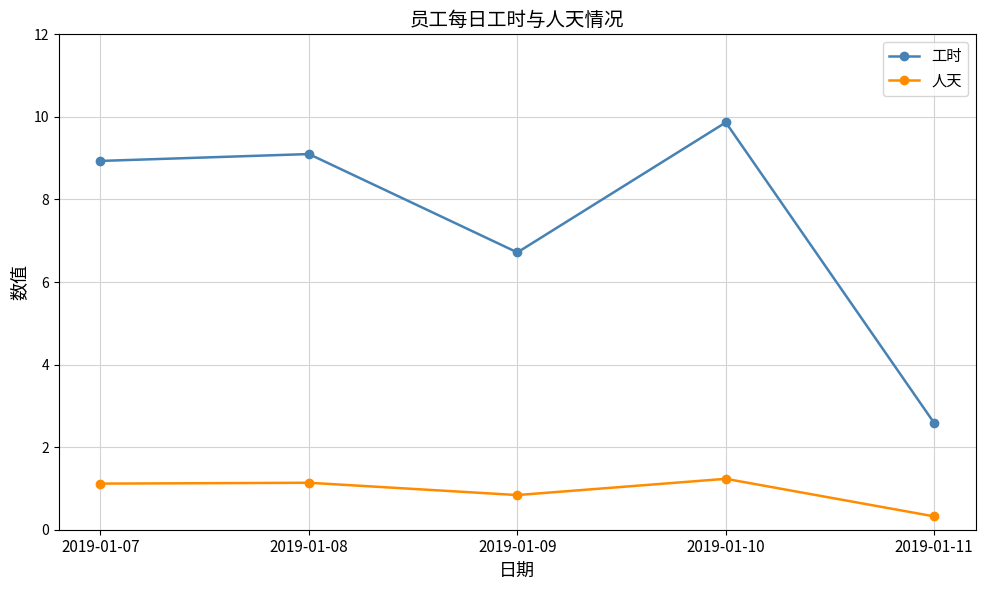

Which series has the largest range (max minus min)?

工时